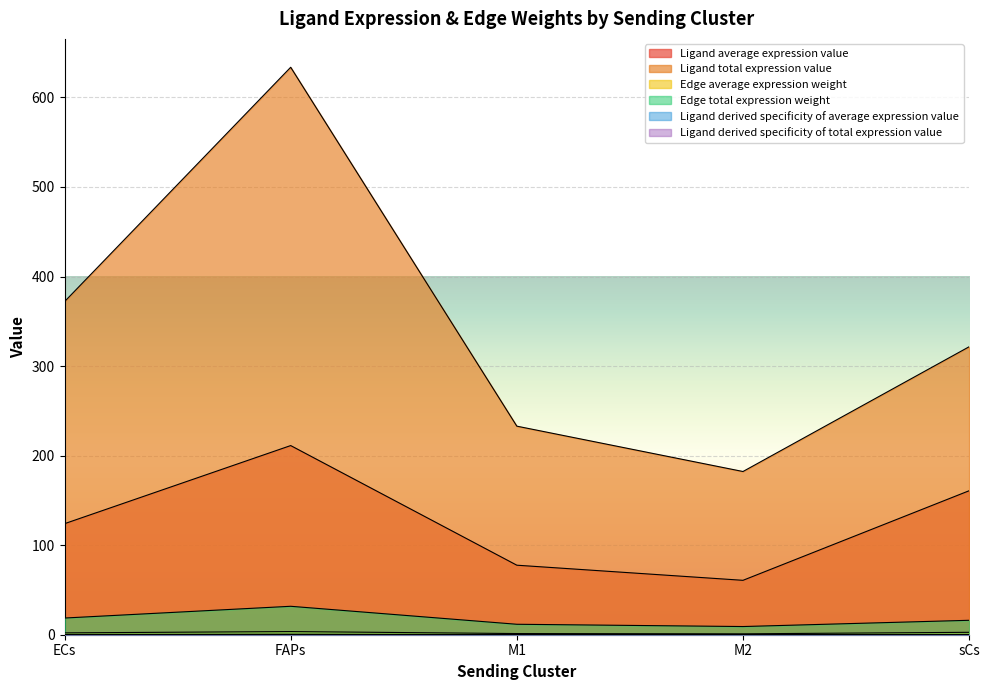

What is the label of the 2nd point from the left?

FAPs